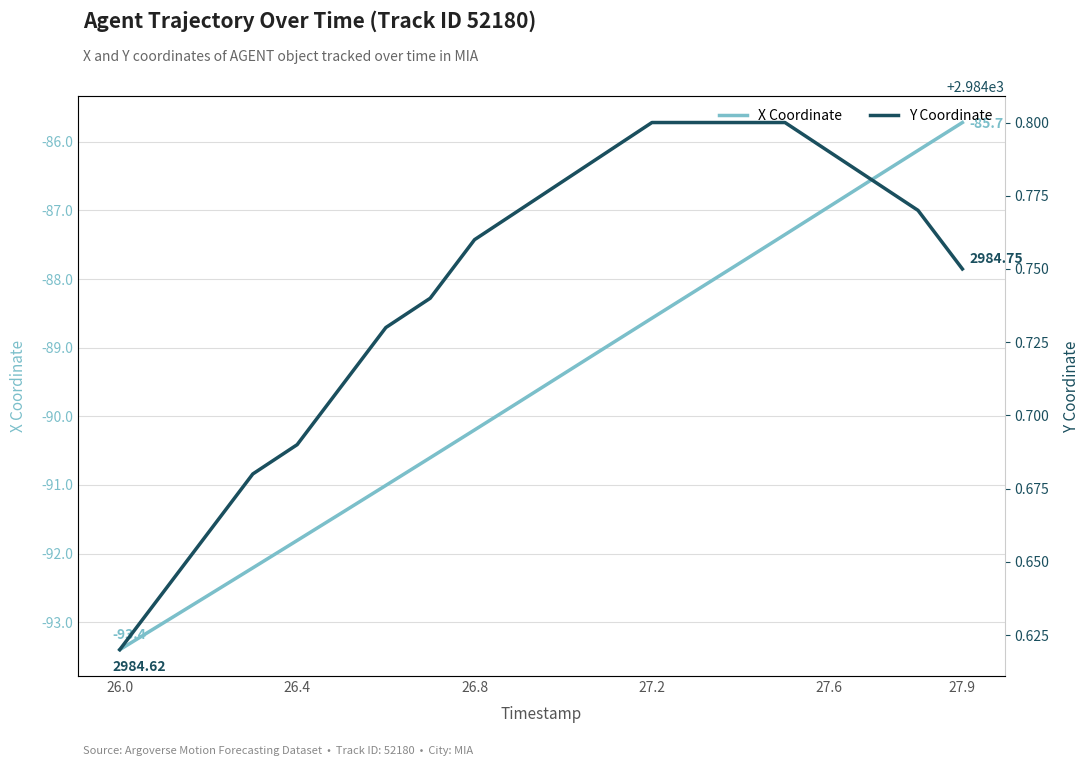

Which category has the highest value in the X Coordinate series?

27.9